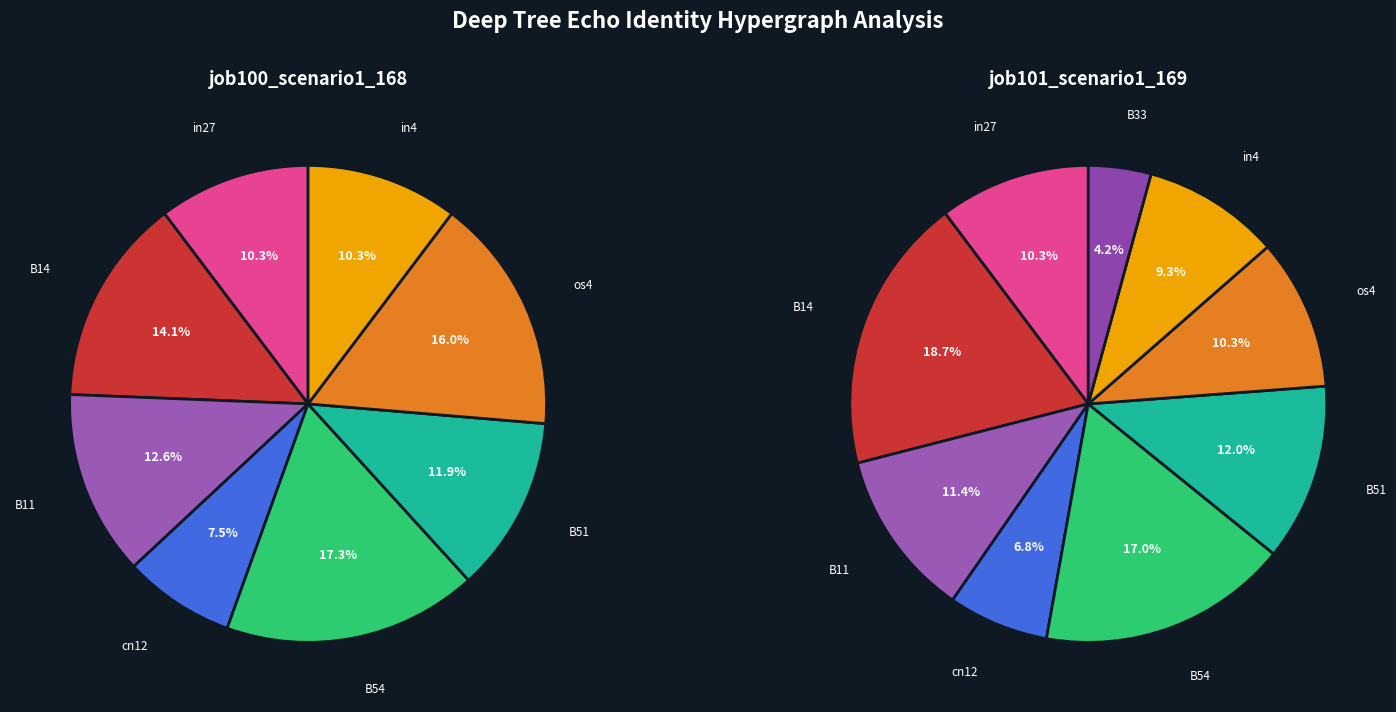

What is the total percentage of in27 and os4?

26.3%